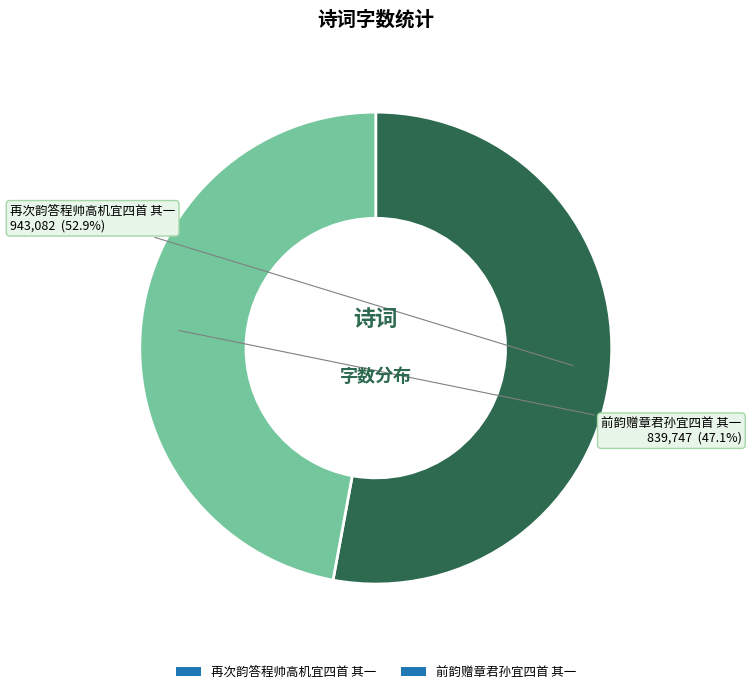

What portion of the pie excludes 再次韵答程帅高机宜四首 其一?

47.1%